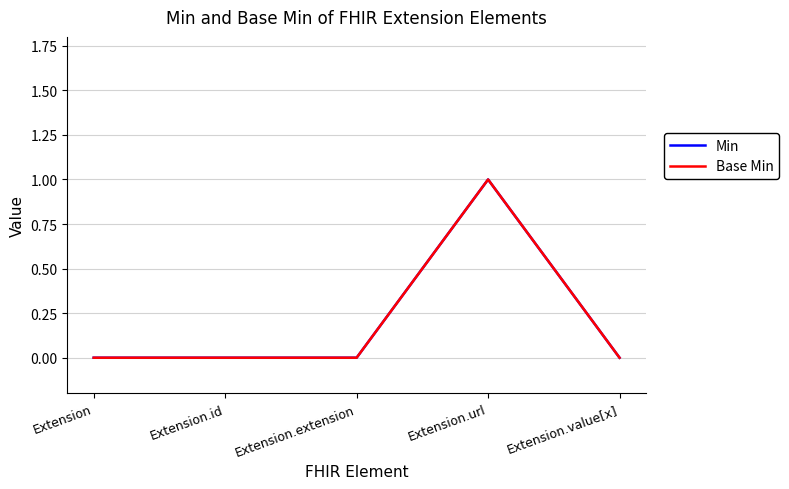

Reading right to left, list all the values displayed in this chart.

Min: Extension.value[x]=0	Extension.url=1	Extension.extension=0	Extension.id=0	Extension=0
Base Min: Extension.value[x]=0	Extension.url=1	Extension.extension=0	Extension.id=0	Extension=0